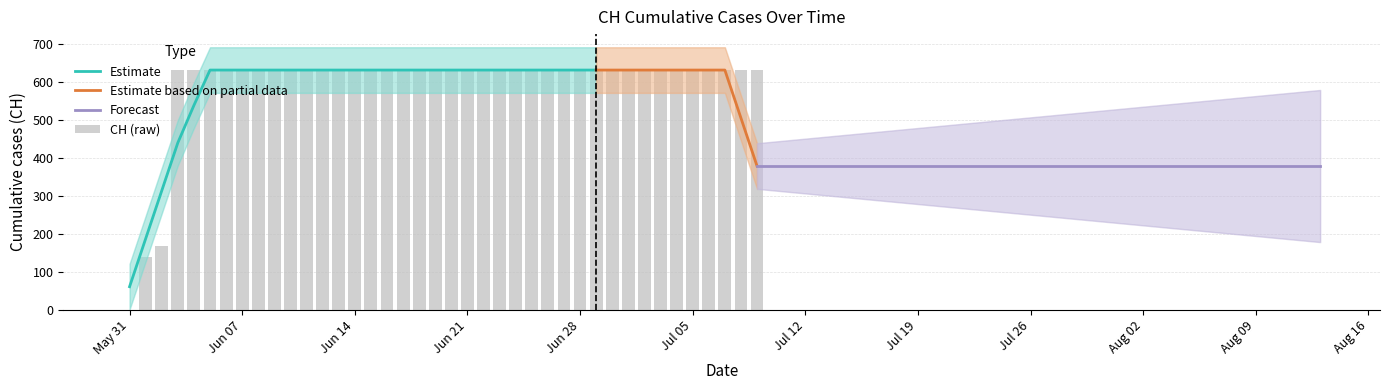

True or false: the data shows 396 at 2020-06-30.

False